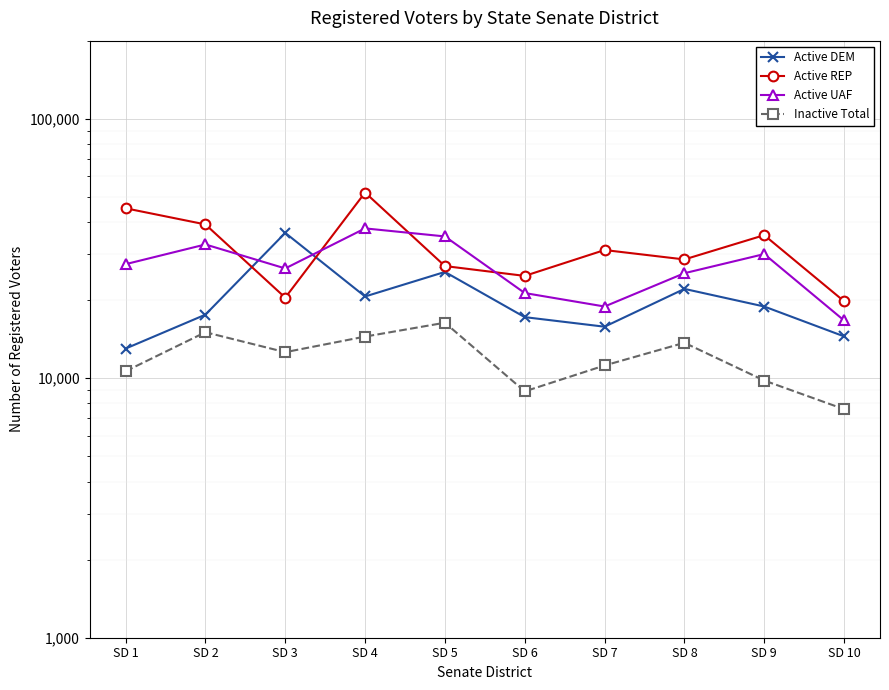

The Active UAF series shows 53766 at SD 5. True or false?

False